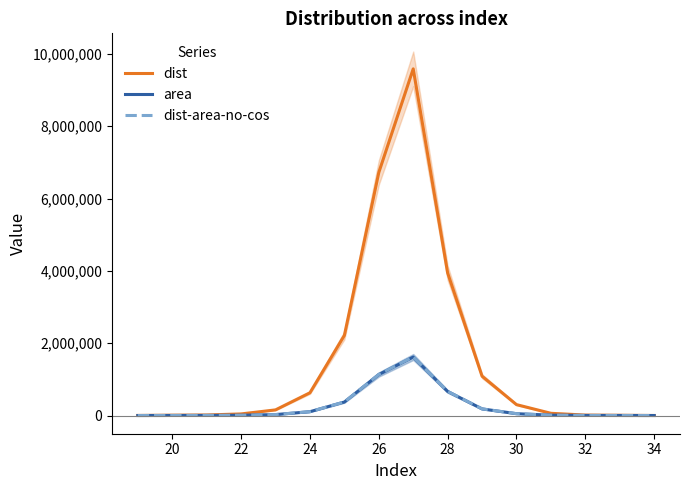

What is the highest value of the dist series?

9587729.0